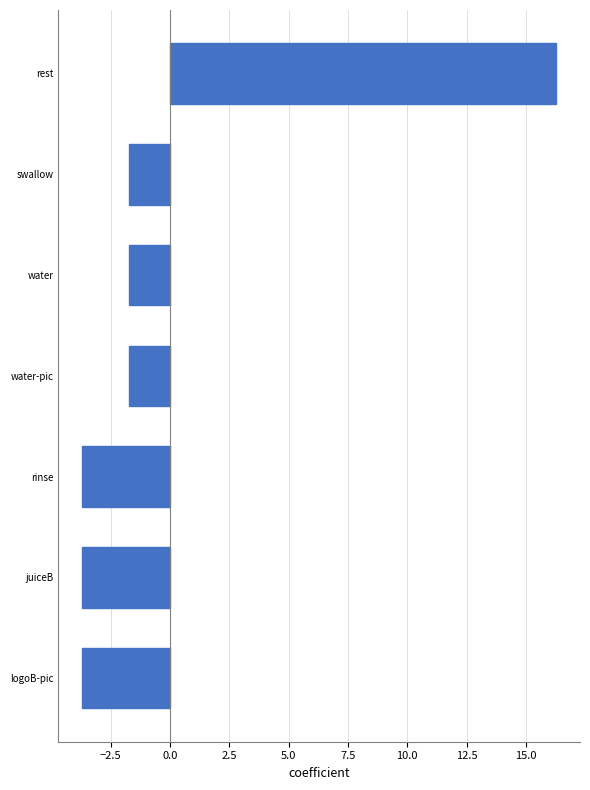

Which has a higher value, water-pic or logoB-pic?

water-pic